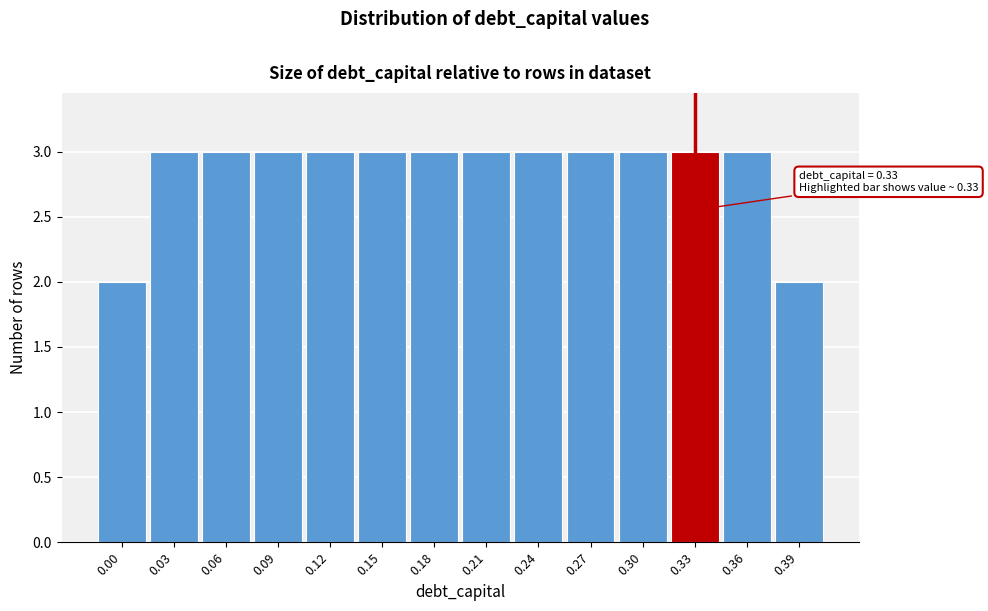

Reading right to left, transcribe all the data shown in this chart.

0.39=2	0.36=3	0.33=3	0.30=3	0.27=3	0.24=3	0.21=3	0.18=3	0.15=3	0.12=3	0.09=3	0.06=3	0.03=3	0.00=2